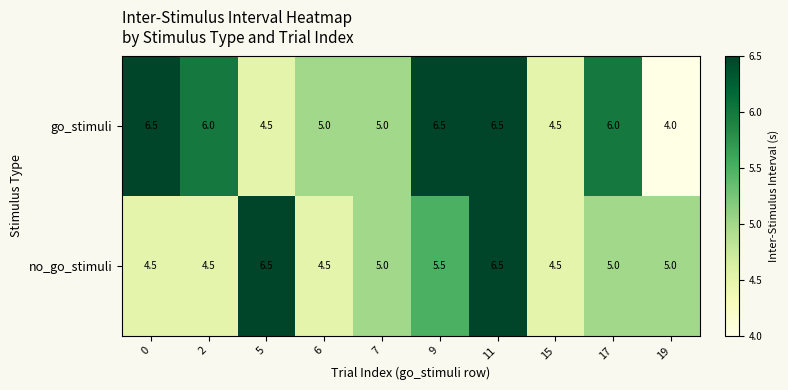

Rank the series by their average value, from highest to lowest.

go_stimuli, no_go_stimuli